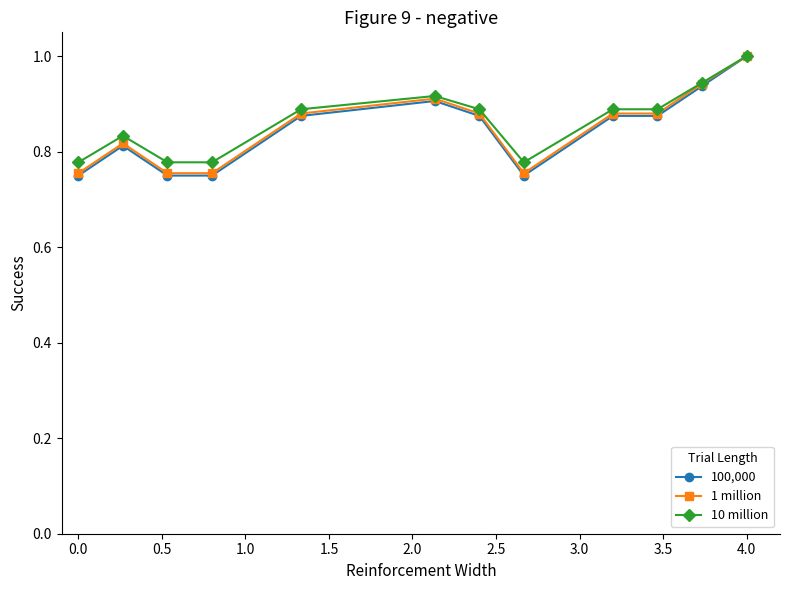

What is the greatest value displayed?

1.0